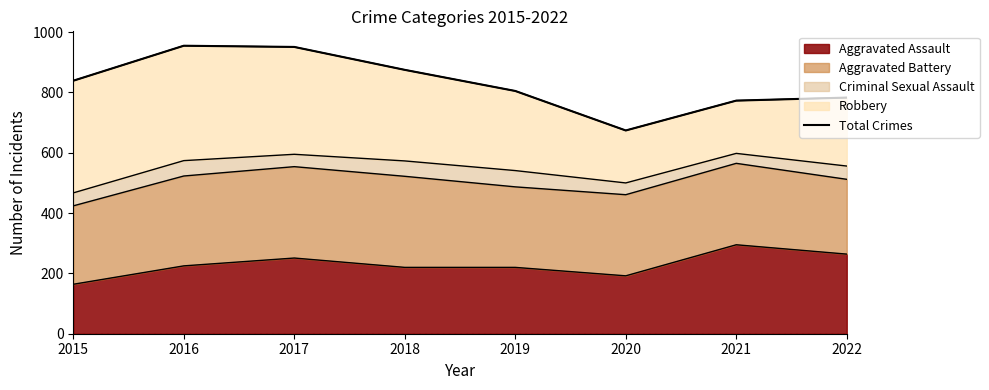

Reading left to right, what are all the values shown in this chart?

2015=839	2016=955	2017=951	2018=875	2019=805	2020=674	2021=773	2022=783